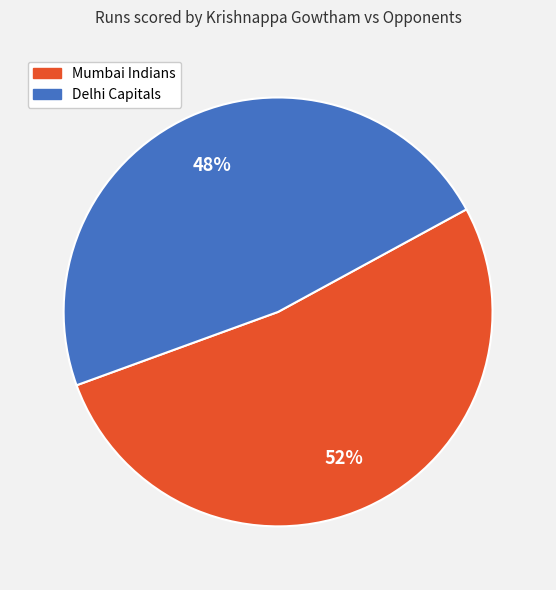

How many slices are in this pie chart?

2